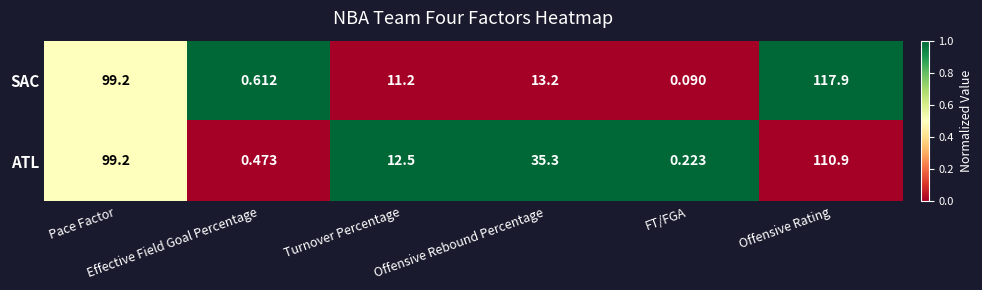

List the series in order of their peak value, lowest first.

ATL, SAC